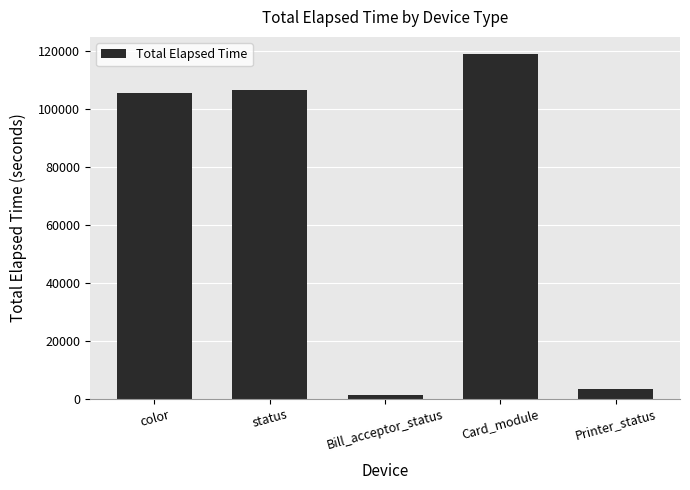

True or false: the data shows 3194 at Printer_status.

True